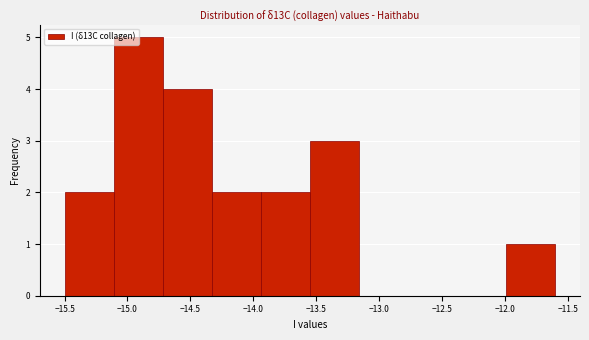

Reading left to right, list every bar in this chart as the range it spans on the x-axis followed by its height. Neither the bar edges nor the heights are printed on the chart, so give them approximately, as read against the axes.

-15.50 to -15.11: 2
-15.11 to -14.72: 5
-14.72 to -14.33: 4
-14.33 to -13.94: 2
-13.94 to -13.55: 2
-13.55 to -13.16: 3
-13.16 to -12.77: 0
-12.77 to -12.38: 0
-12.38 to -11.99: 0
-11.99 to -11.60: 1